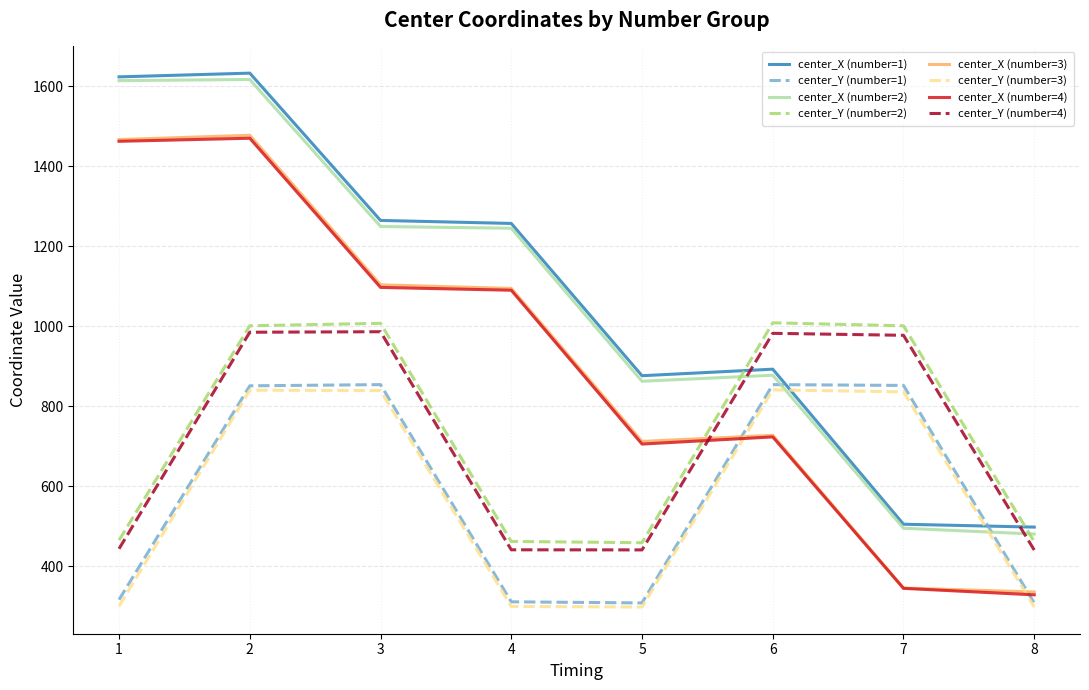

Between 2 and 7, which series saw the biggest shift?

center_X (number=3)